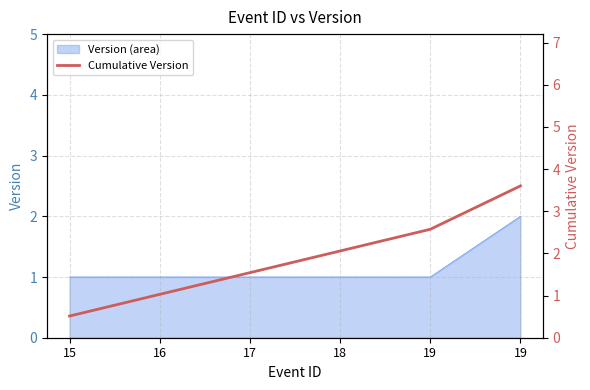

What is the sum of the values at 19 and 16?

4.6